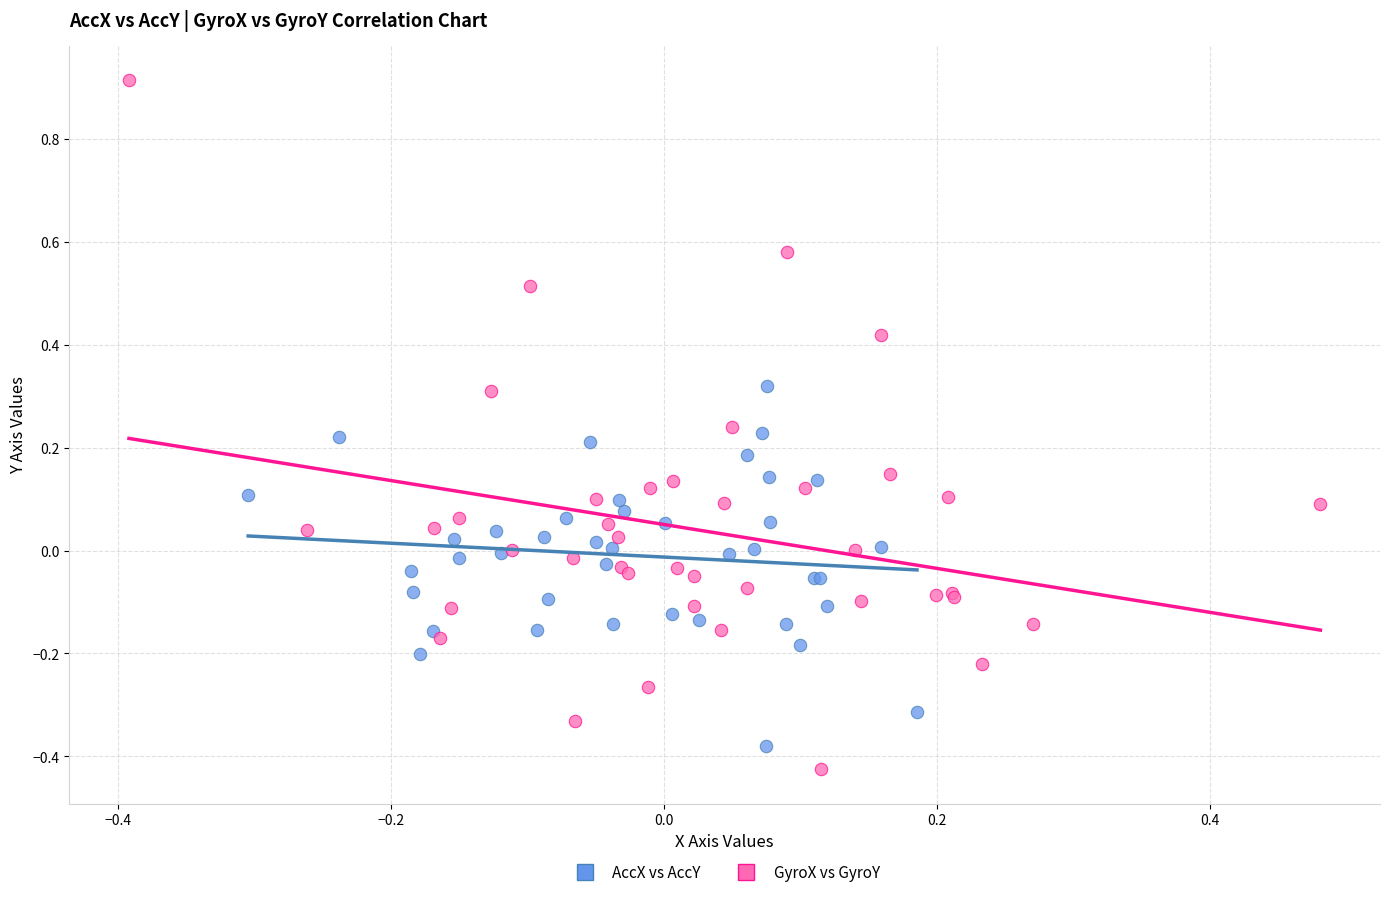

Which series contains the highest Y value?

GyroX vs GyroY